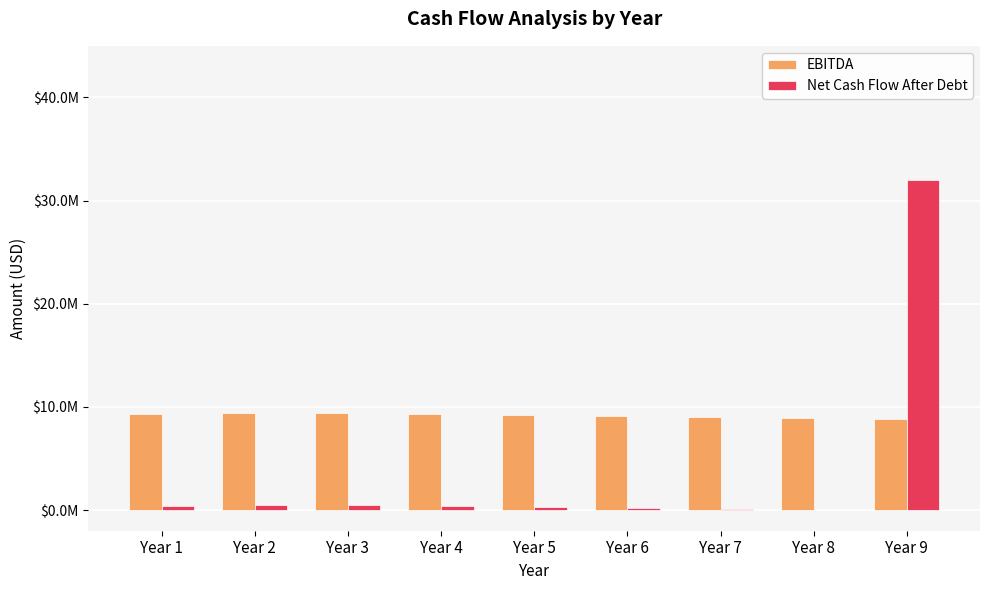

What are all the series names shown in the legend?

EBITDA, Net Cash Flow After Debt